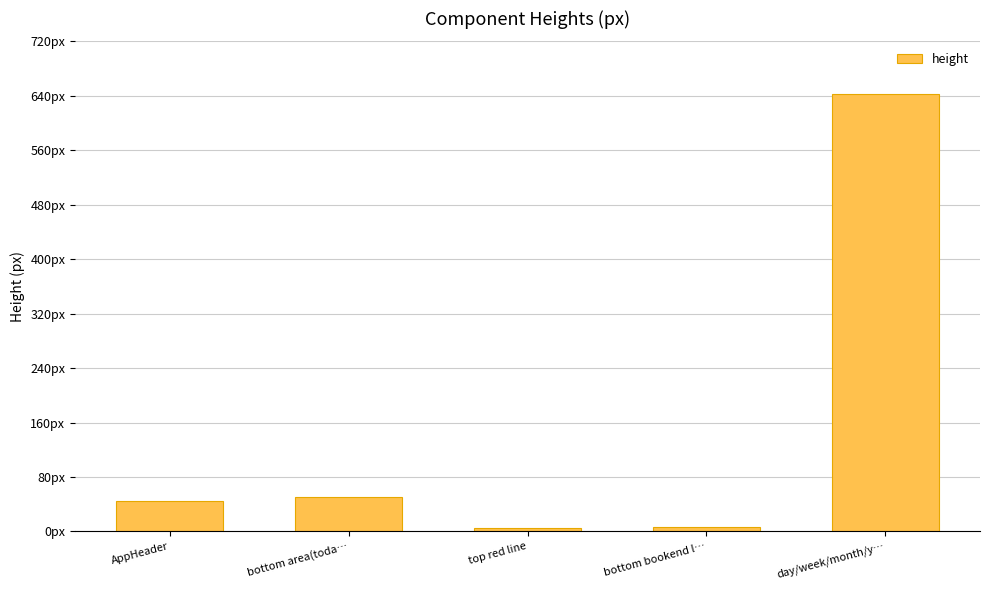

Are the bars horizontal?

No